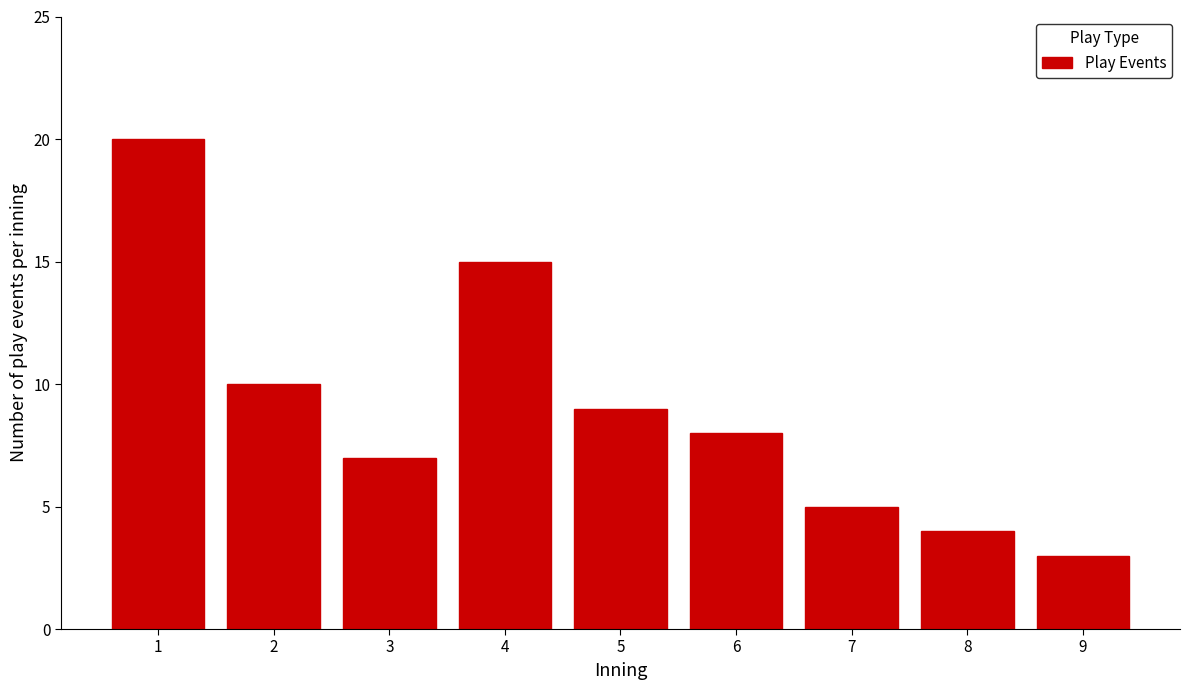

Reading left to right, extract all data points from this chart.

20	10	7	15	9	8	5	4	3